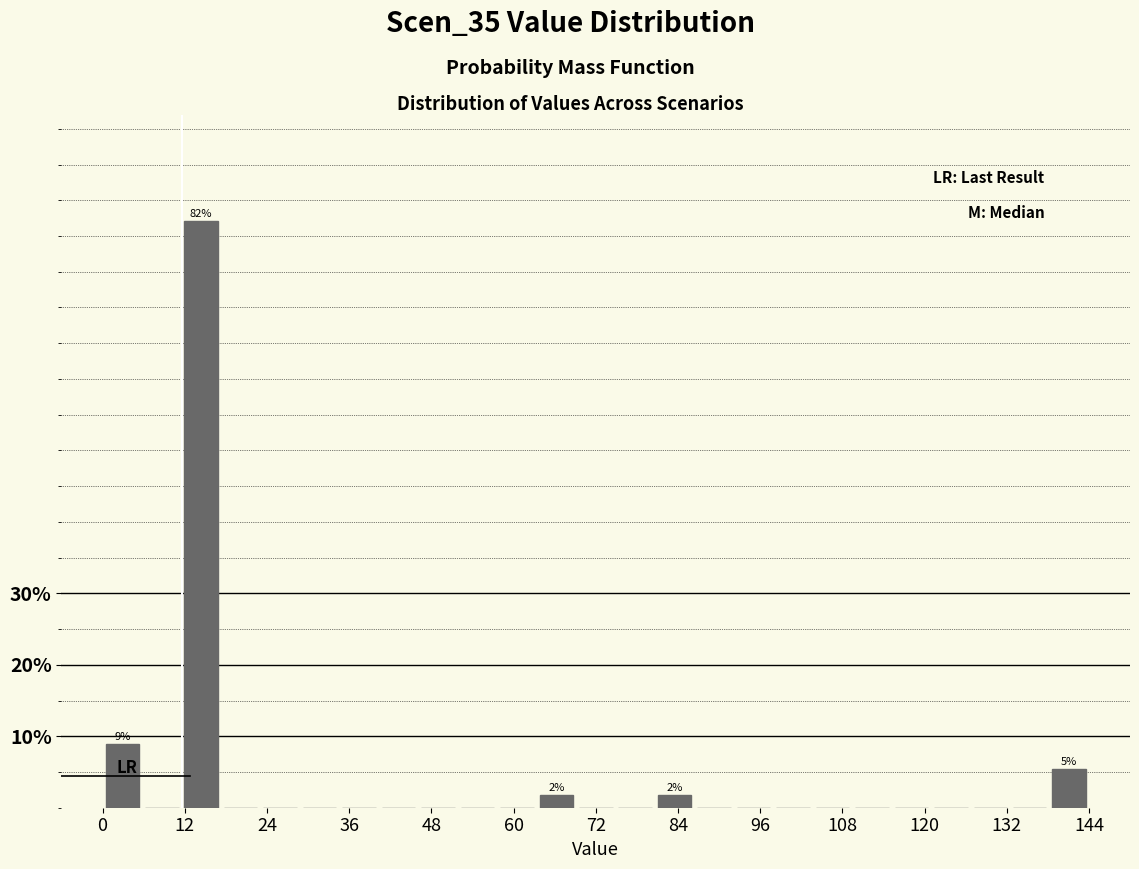

Read against the x-axis, roughly where is the centre of the tallest bar?

14